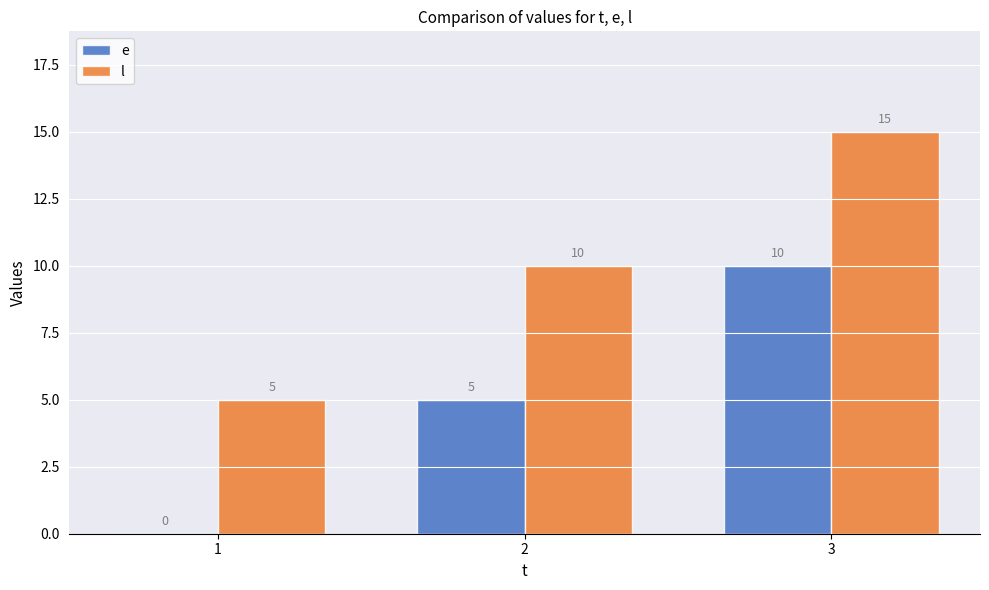

What is the total value across all series at 1?

5